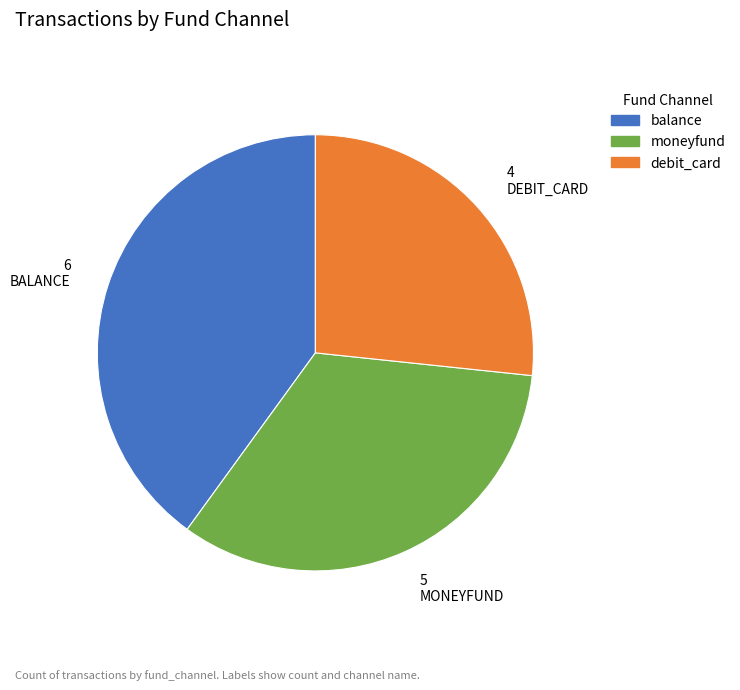

Rank the categories by value from lowest to highest.

debit_card, moneyfund, balance